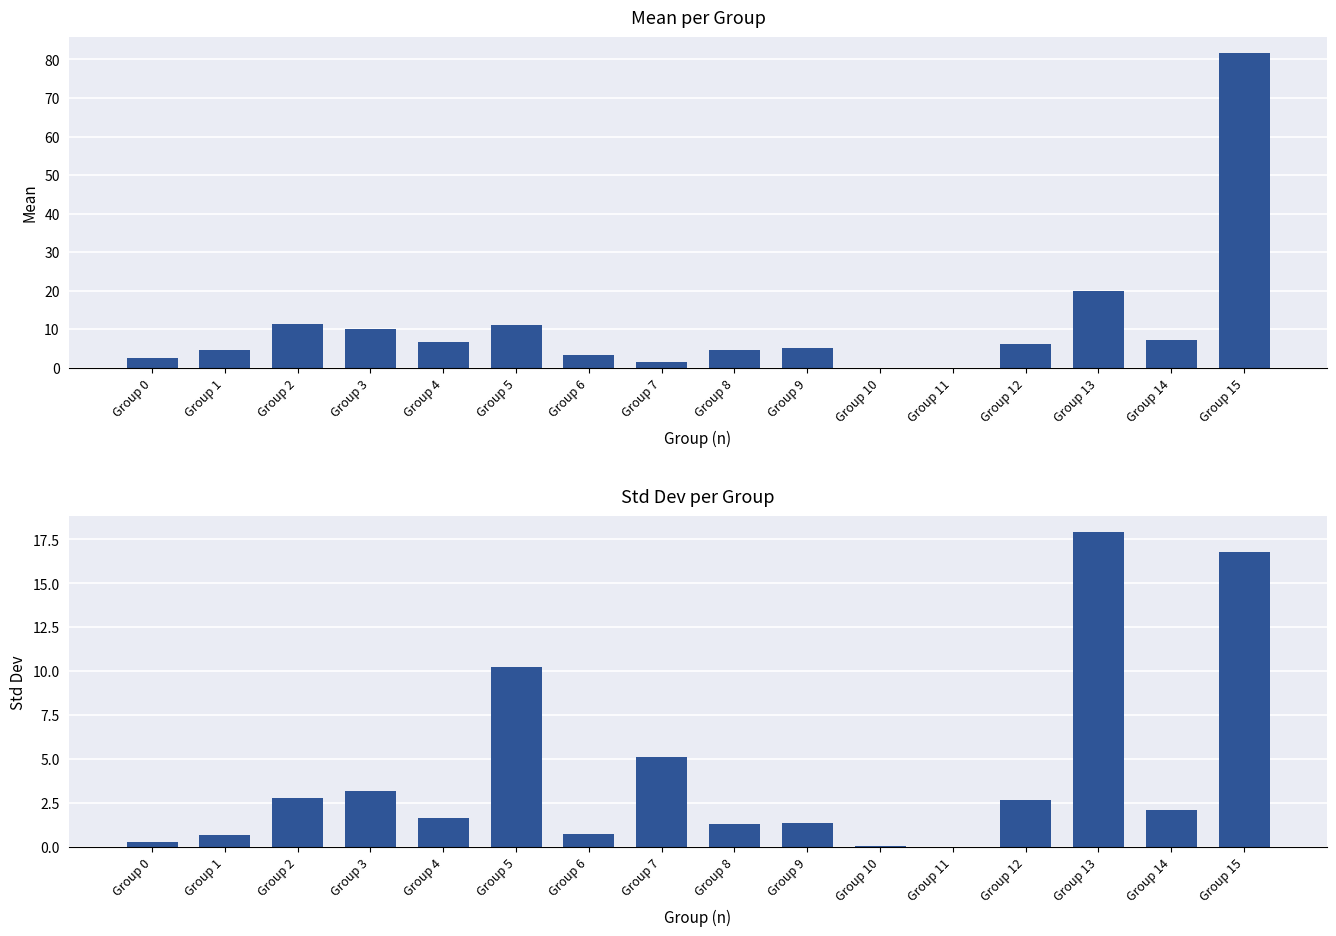

Which has a higher value, Group 4 or Group 3?

Group 3